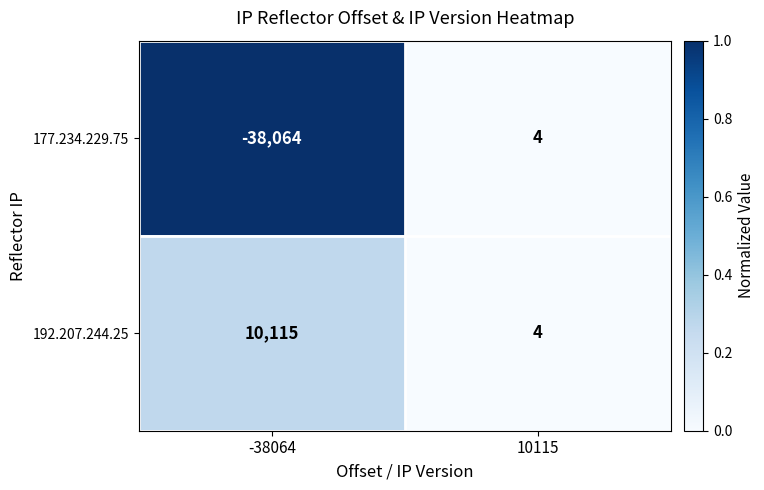

Which series has the largest range (max minus min)?

177.234.229.75